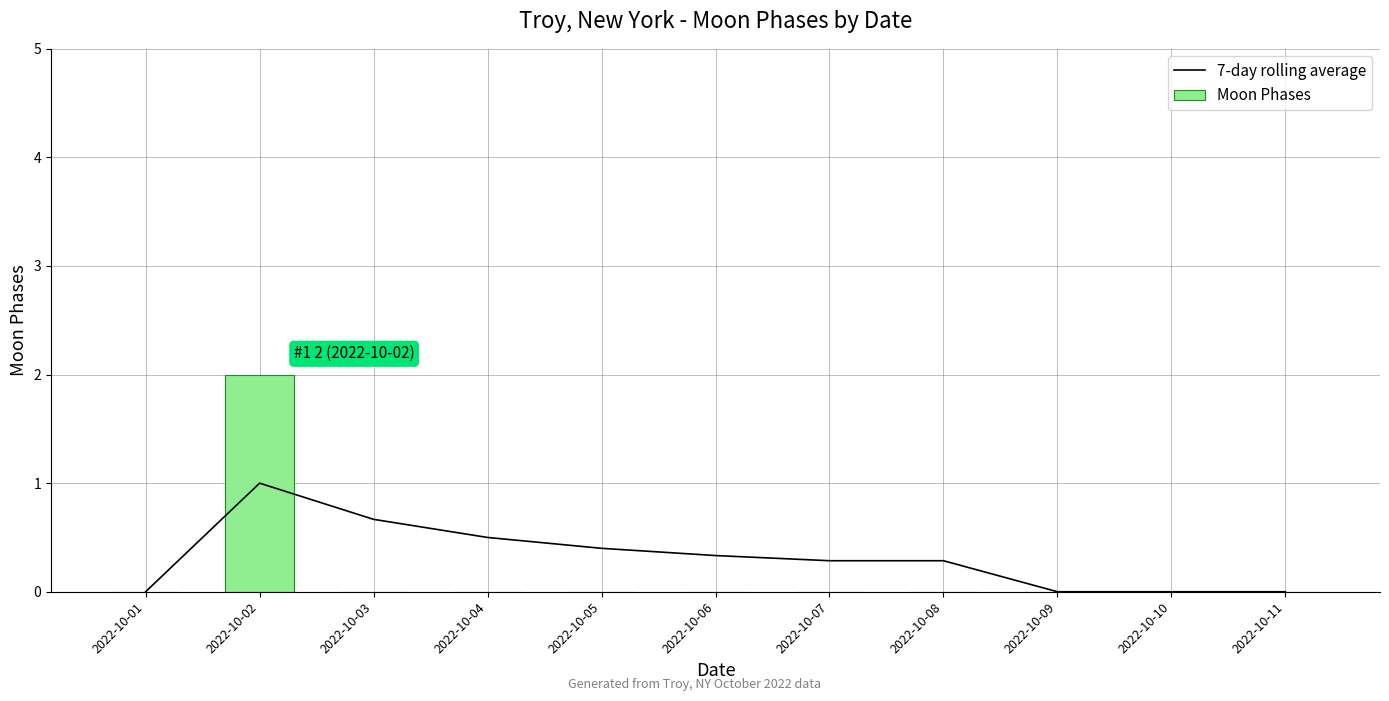

Which series has the largest range (max minus min)?

Moon Phases